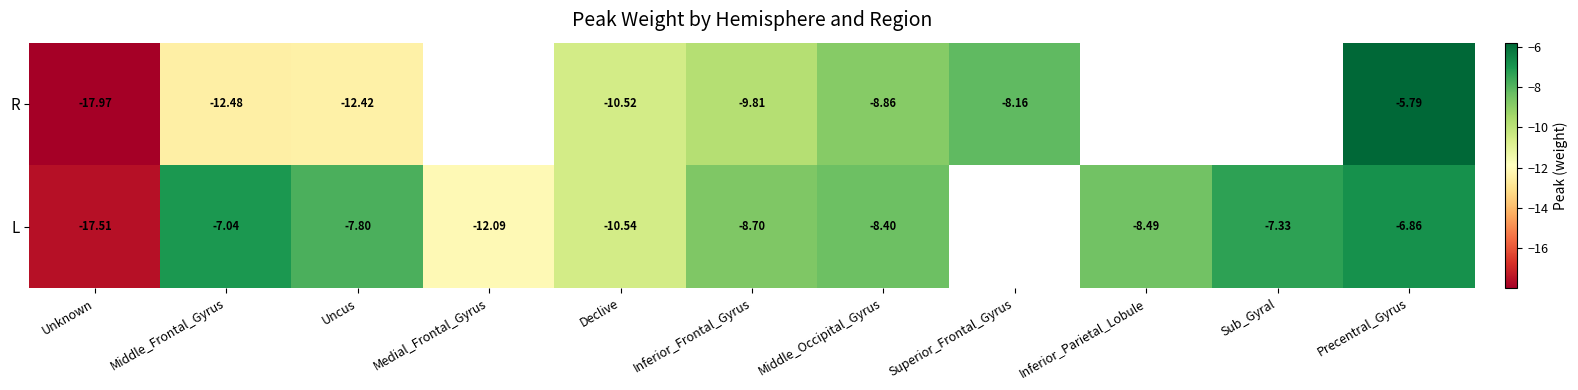

Is the value of R at Uncus greater than the value of L at Middle_Occipital_Gyrus?

No